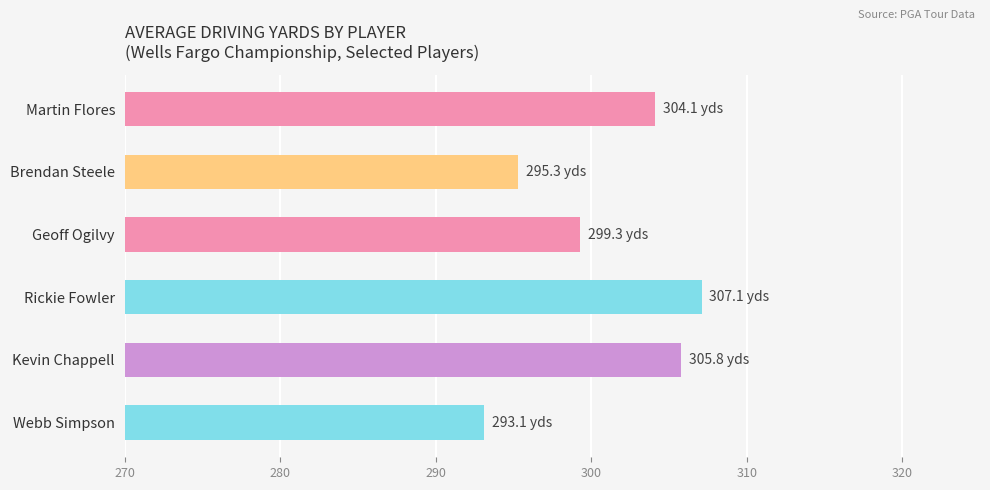

List the labels in order of value, largest first.

Rickie Fowler, Kevin Chappell, Martin Flores, Geoff Ogilvy, Brendan Steele, Webb Simpson